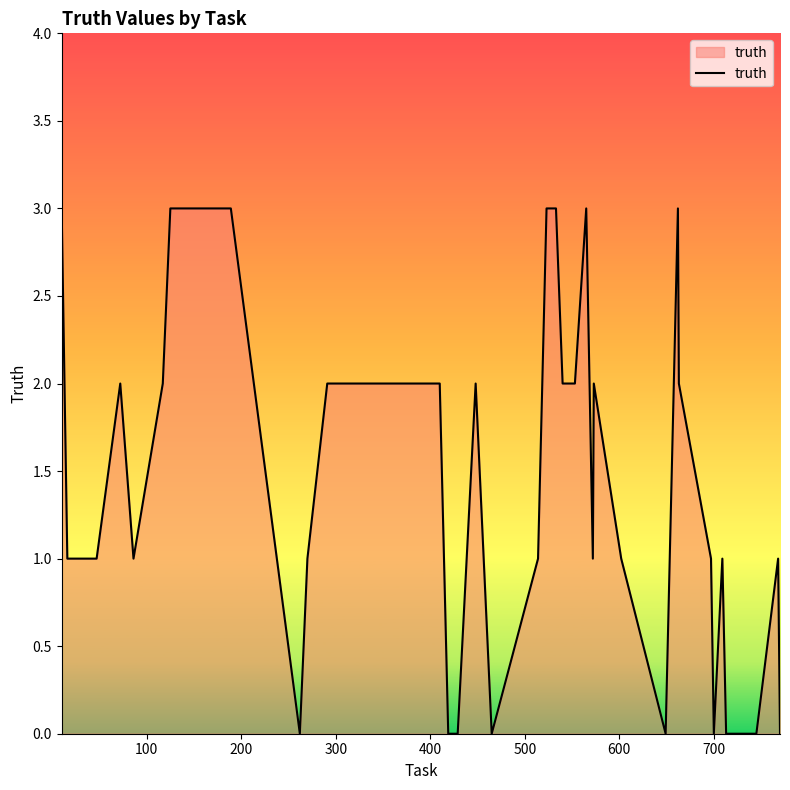

What is the maximum value shown in the chart?

3